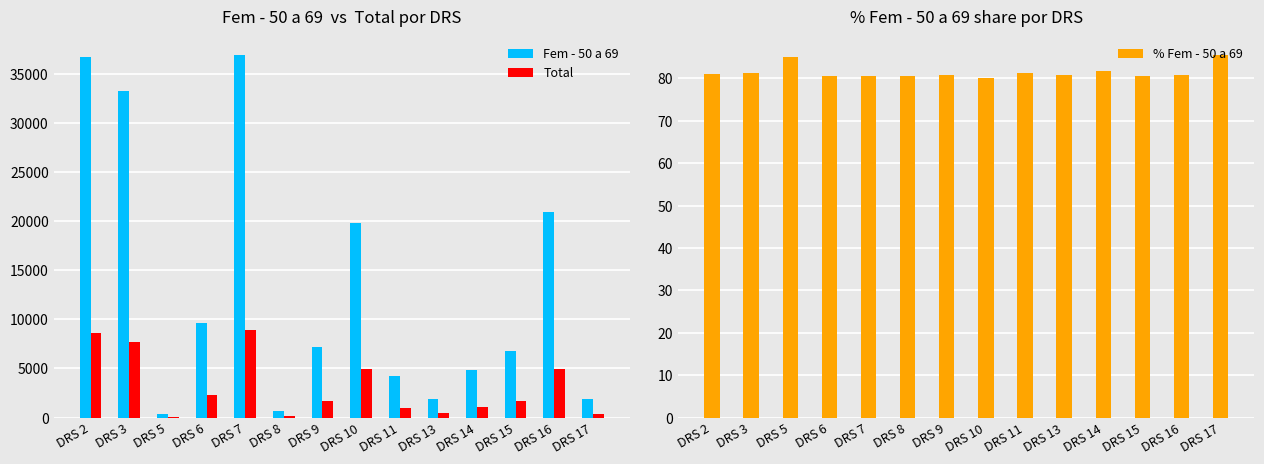

What is the spread (max minus min) of values at DRS 6?

9578.5